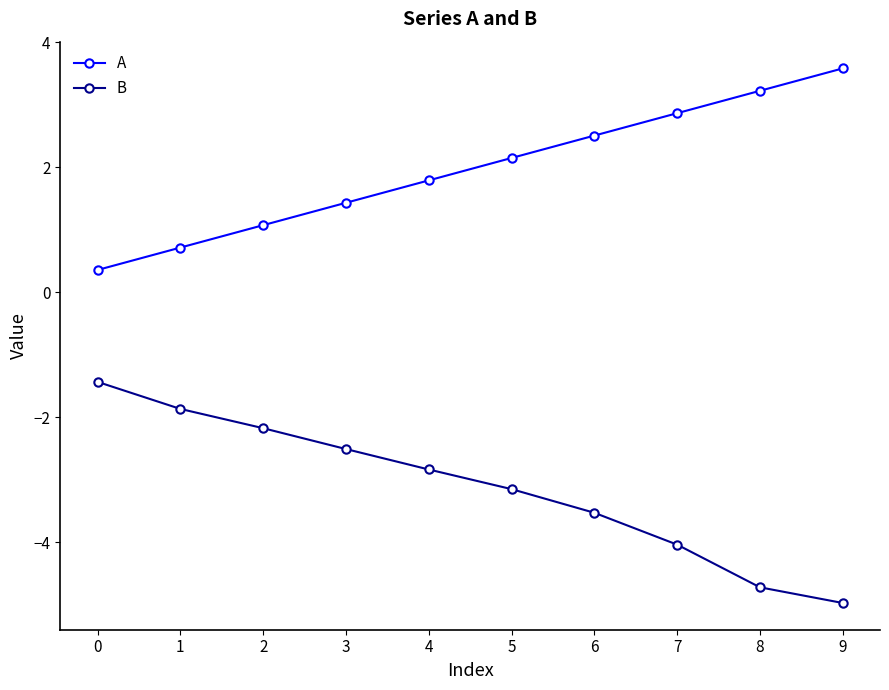

True or false: A has a value of 3.2 at 8.

True